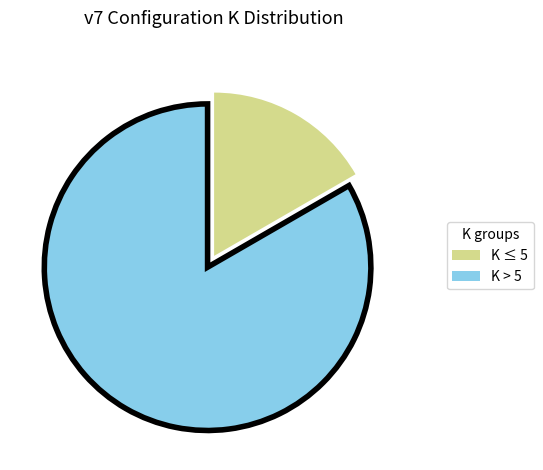

Is there any slice that represents more than half of the pie?

Yes